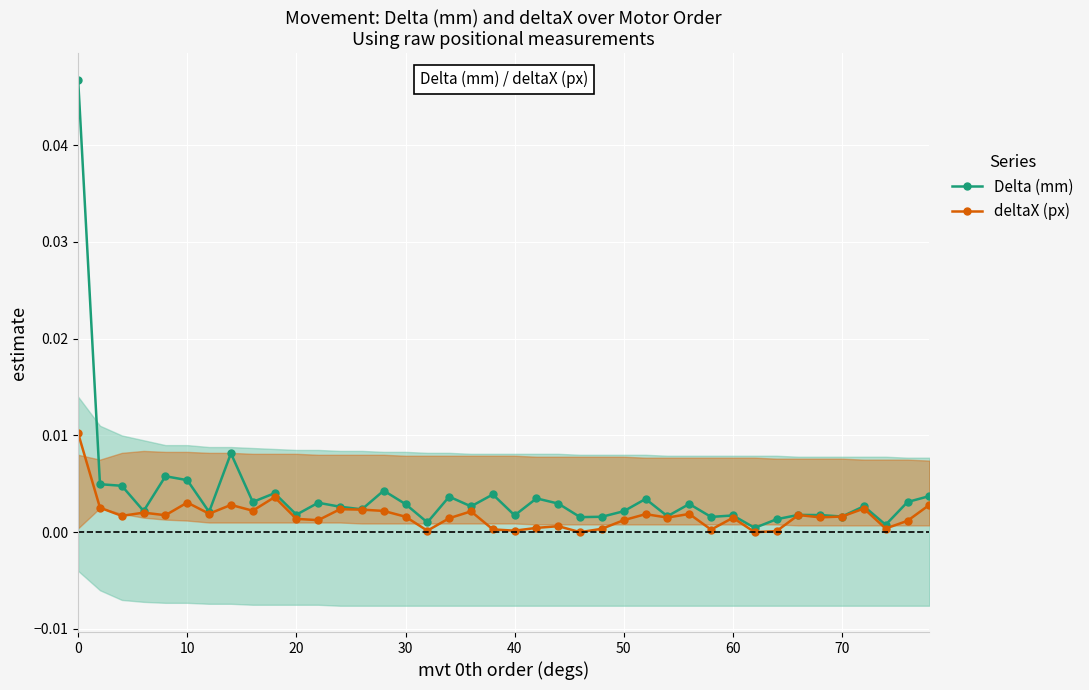

True or false: deltaX (px) has more than 1 points higher than both neighbors.

True